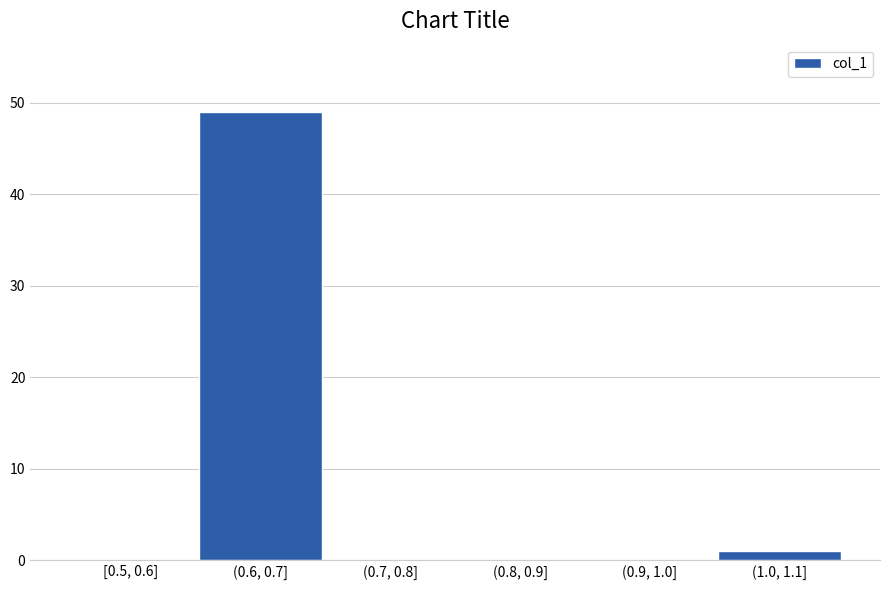

Reading right to left, what are all the values shown in this chart?

(1.0, 1.1]=1	(0.9, 1.0]=0	(0.8, 0.9]=0	(0.7, 0.8]=0	(0.6, 0.7]=49	[0.5, 0.6]=0